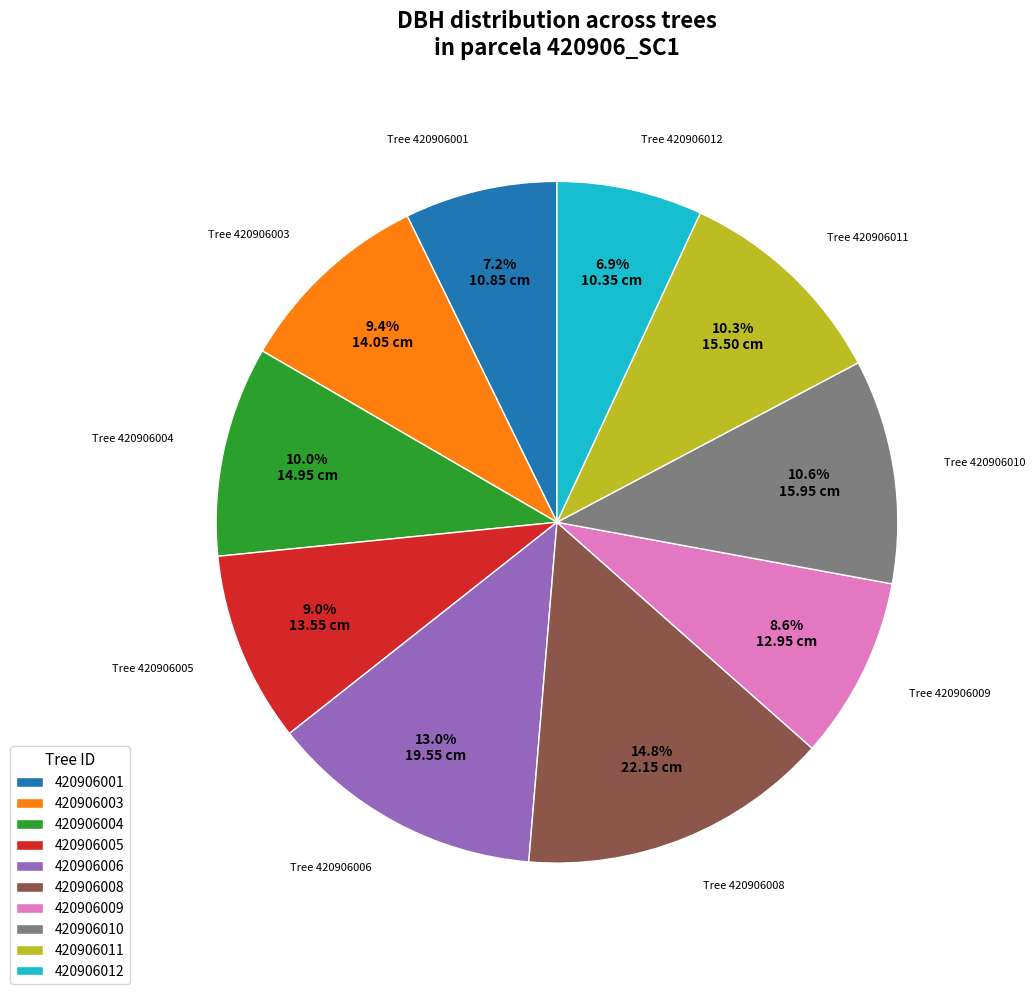

To the nearest percent, what percentage of the pie is 420906012?

7%